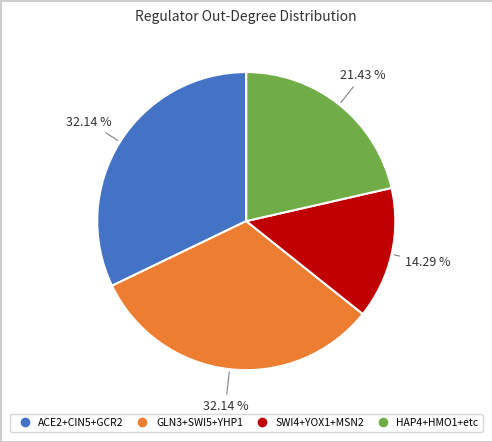

To the nearest percent, what is the average slice percentage?

25%